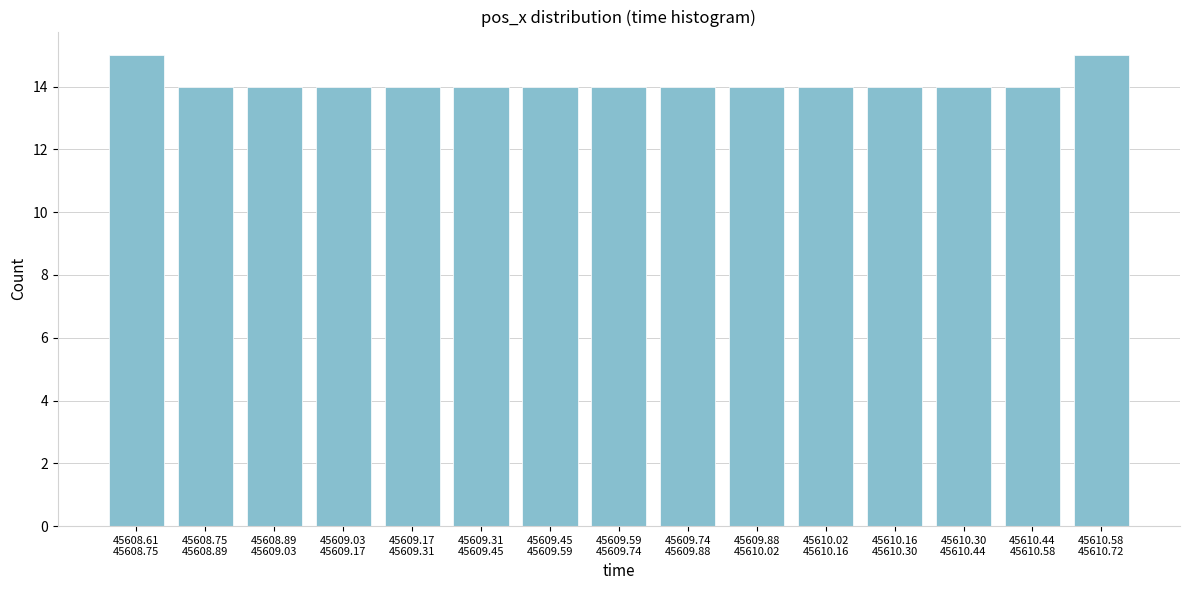

Reading right to left, what are all the values shown in this chart?

15	14	14	14	14	14	14	14	14	14	14	14	14	14	15